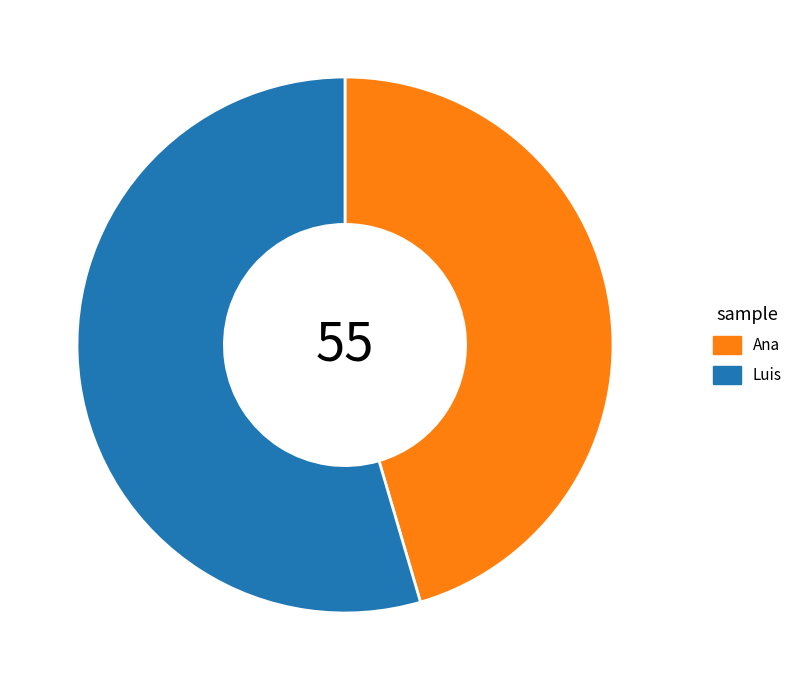

Do Ana and Luis together represent more than half of the pie?

Yes